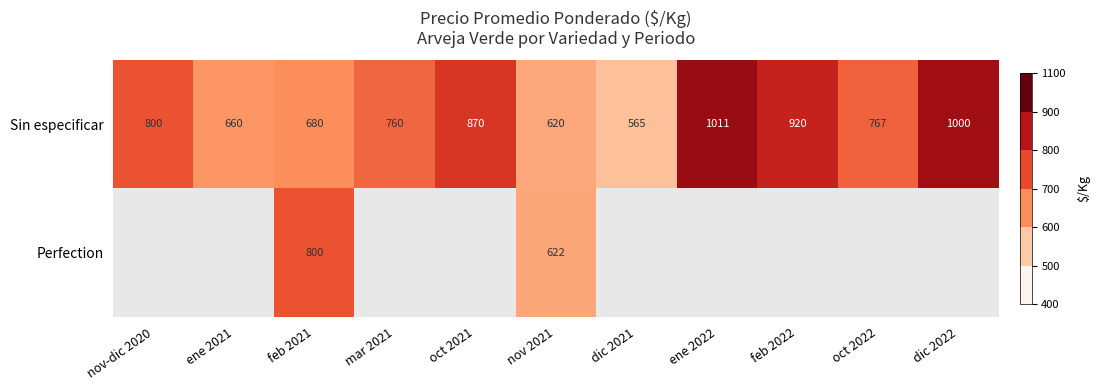

Is the value of Perfection at feb 2021 greater than the value of Sin especificar at dic 2021?

Yes